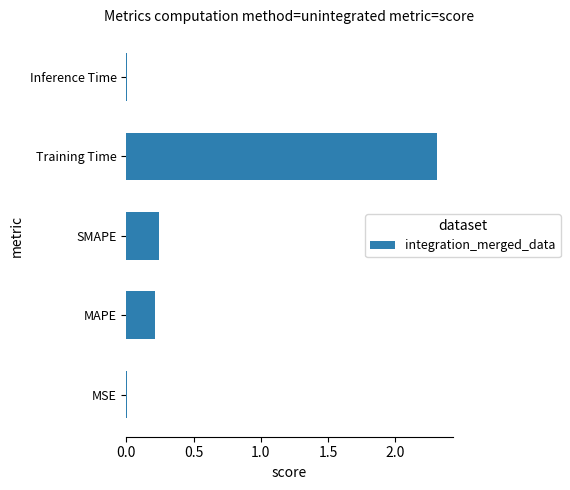

How many bars are there in total?

5